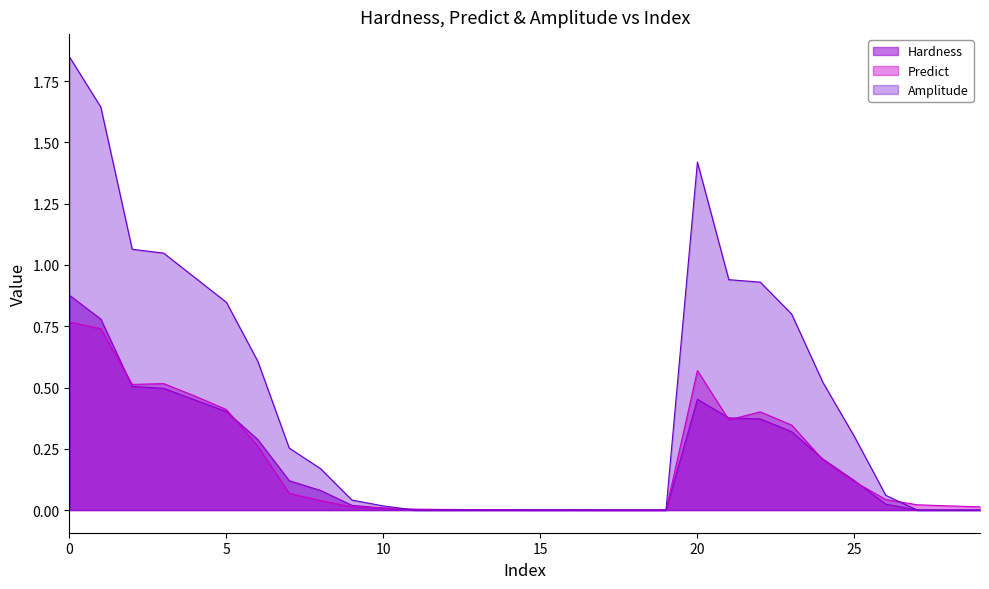

What are all the series names shown in the legend?

Hardness, Predict, Amplitude